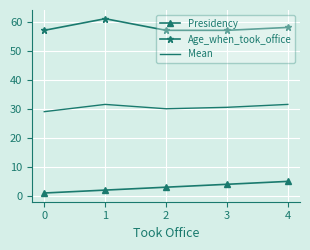

True or false: Mean and Presidency intersect in this chart.

False